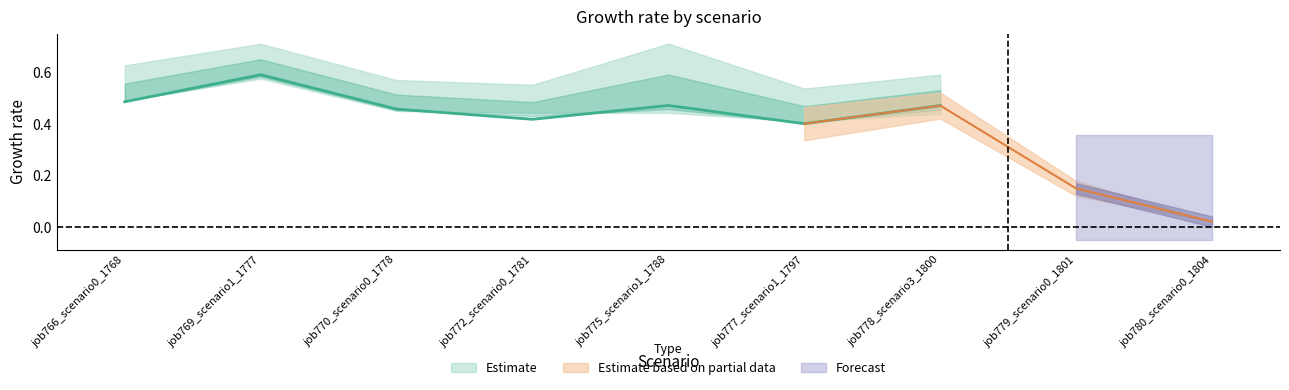

What is the total value across all series at 5?

1.3